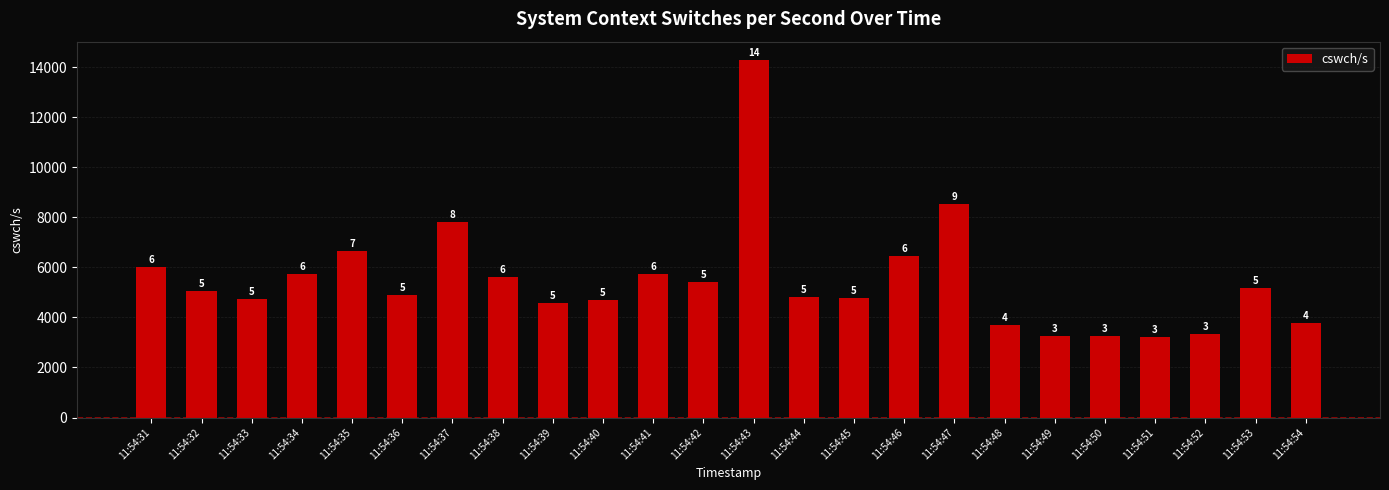

Does the chart contain any negative values?

No